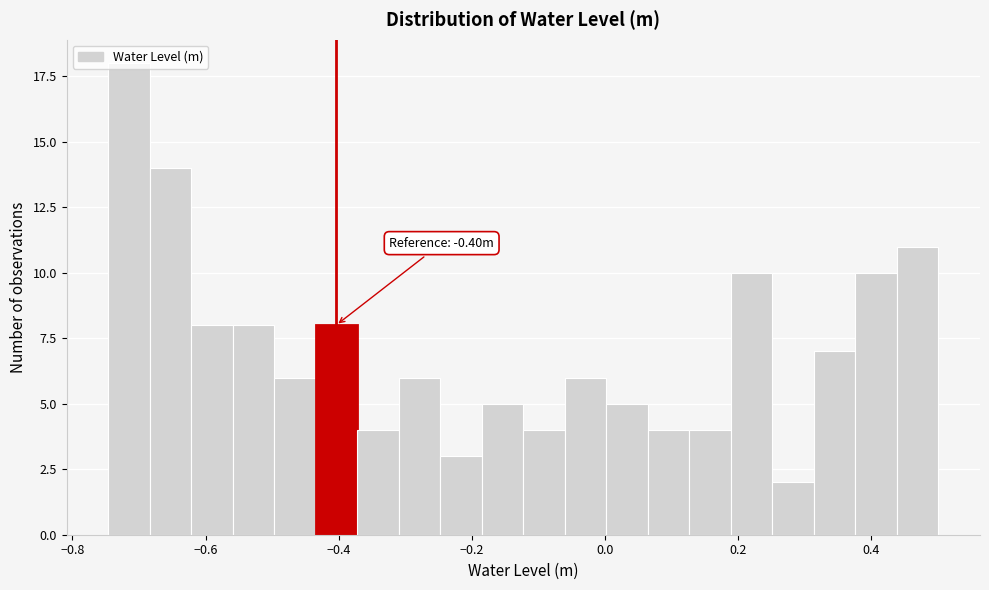

Read against the x-axis, roughly where is the centre of the tallest bar?

-0.72